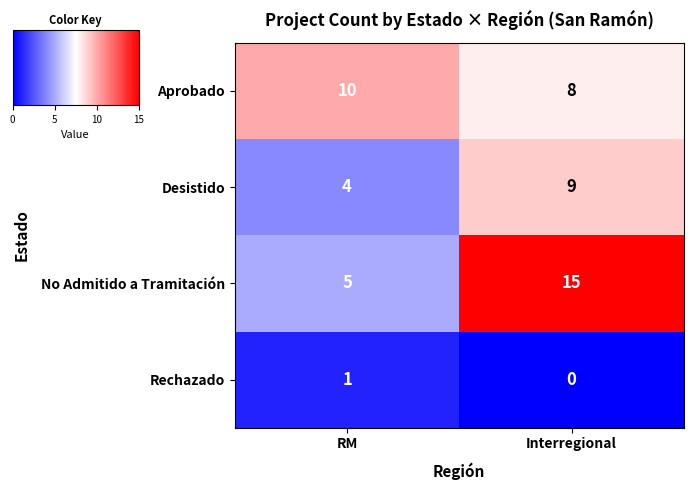

Which series changed the most between RM and Interregional?

No Admitido a Tramitación